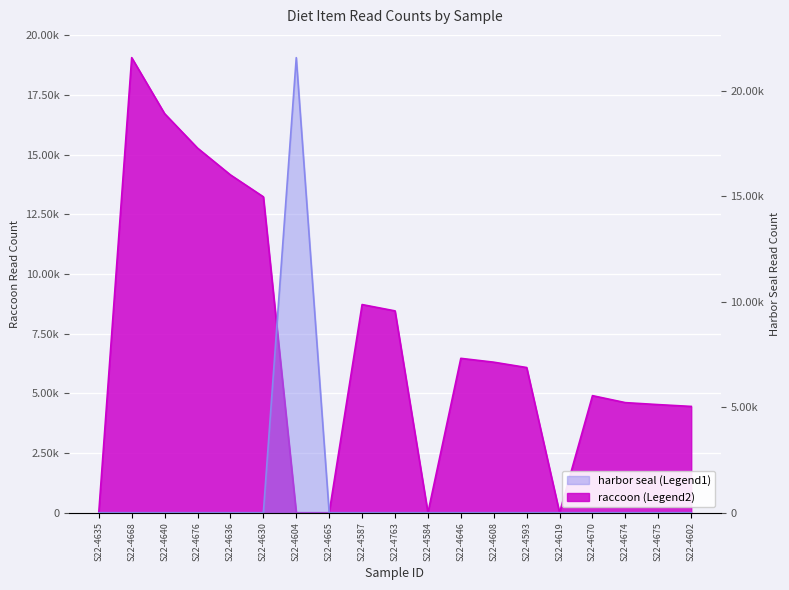

In raccoon, how many points are lower than both neighbors (excluding endpoints)?

2